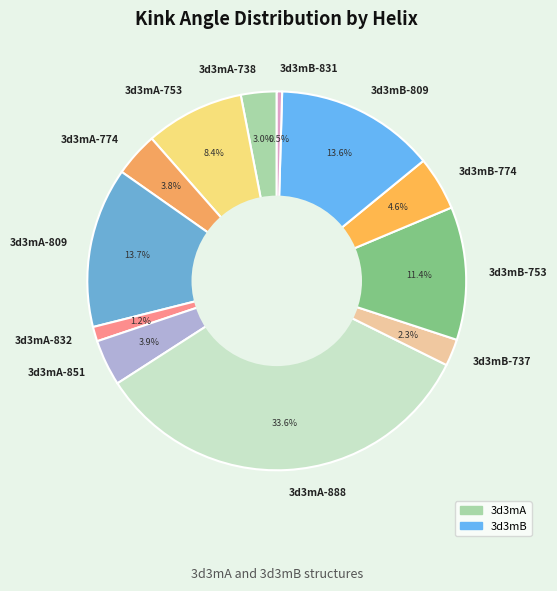

To the nearest percent, what is the combined percentage of 3d3mA-738 and 3d3mB-737?

5%